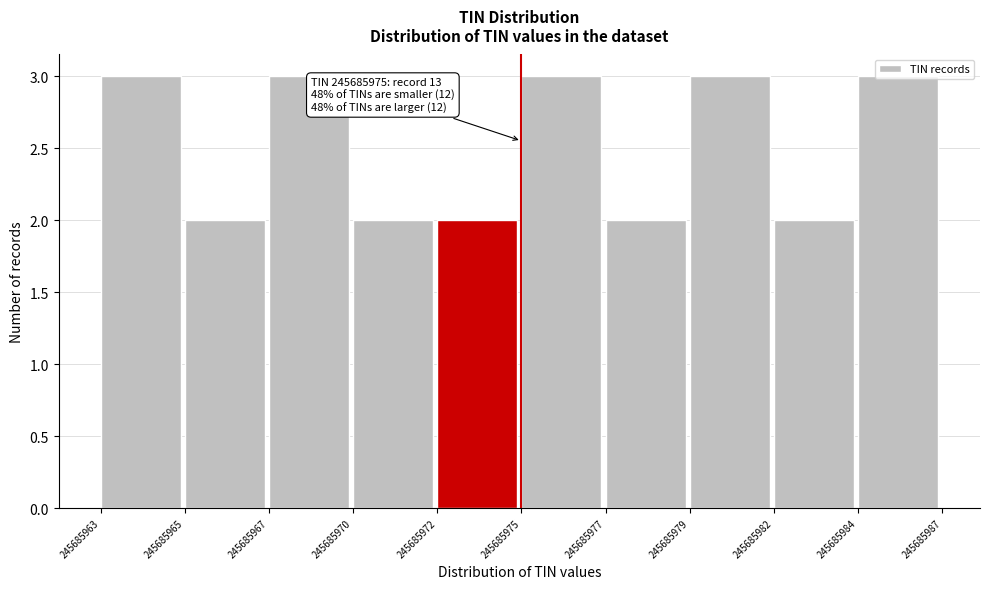

What is the sum of the values at 245685972 and 245685977?

4